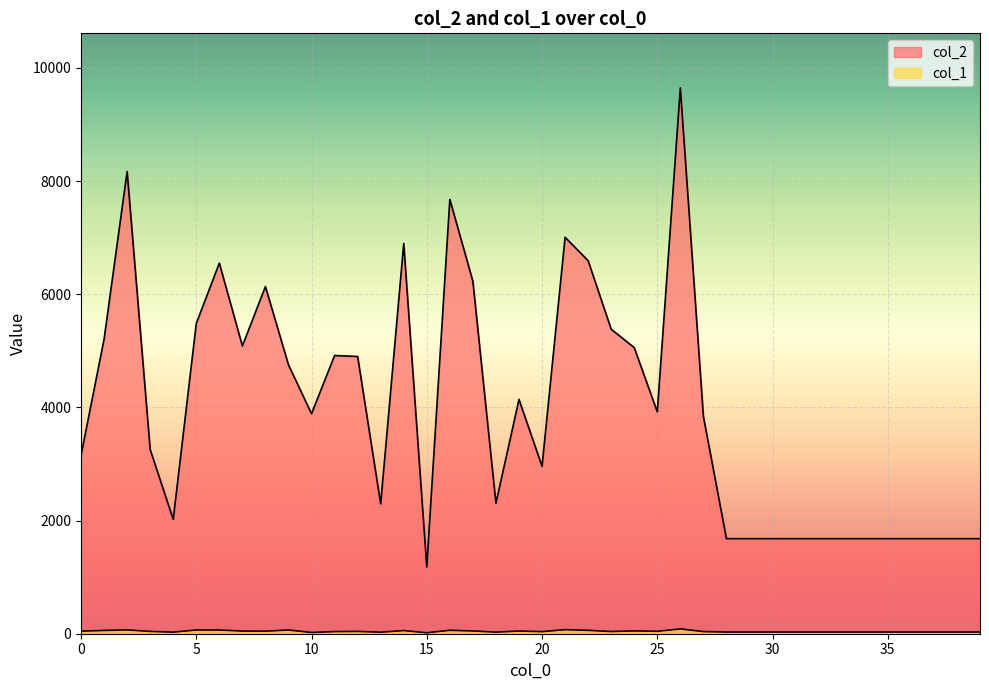

What is the approximate value of col_2 at 36, to the nearest 50?

1700